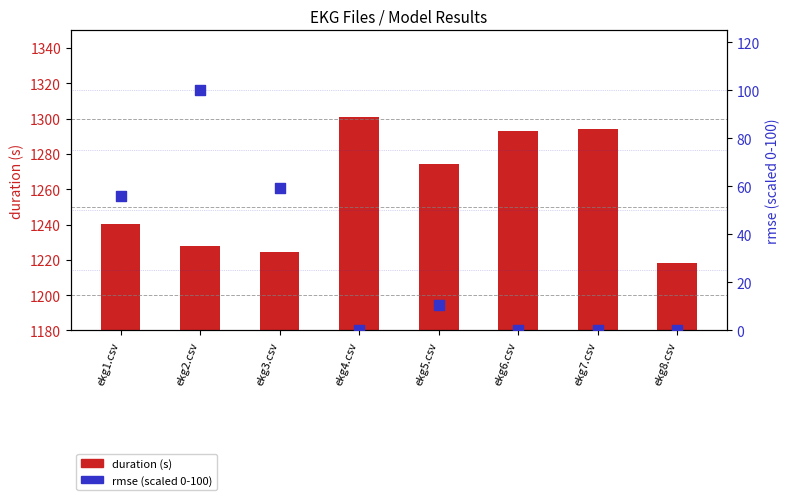

Which series contains the highest Y value?

duration